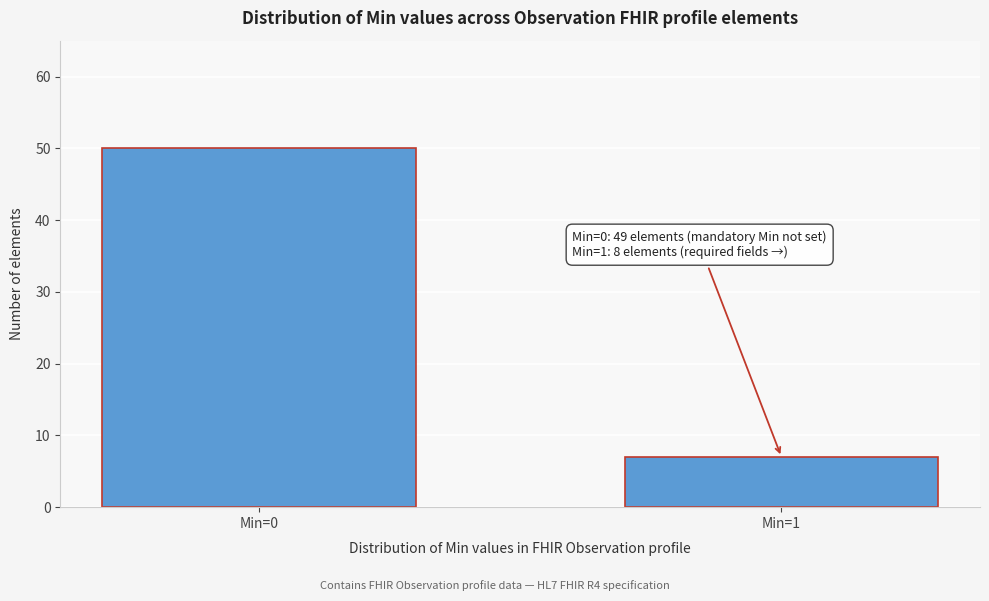

Reading left to right, list all the values displayed in this chart.

Min=0=50	Min=1=7